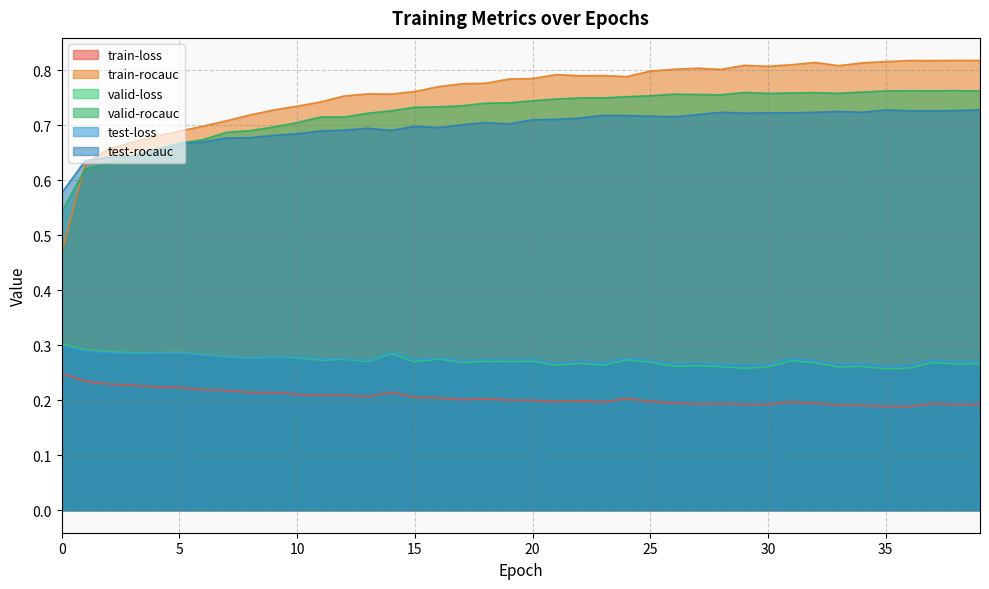

How many series are shown in this chart?

6